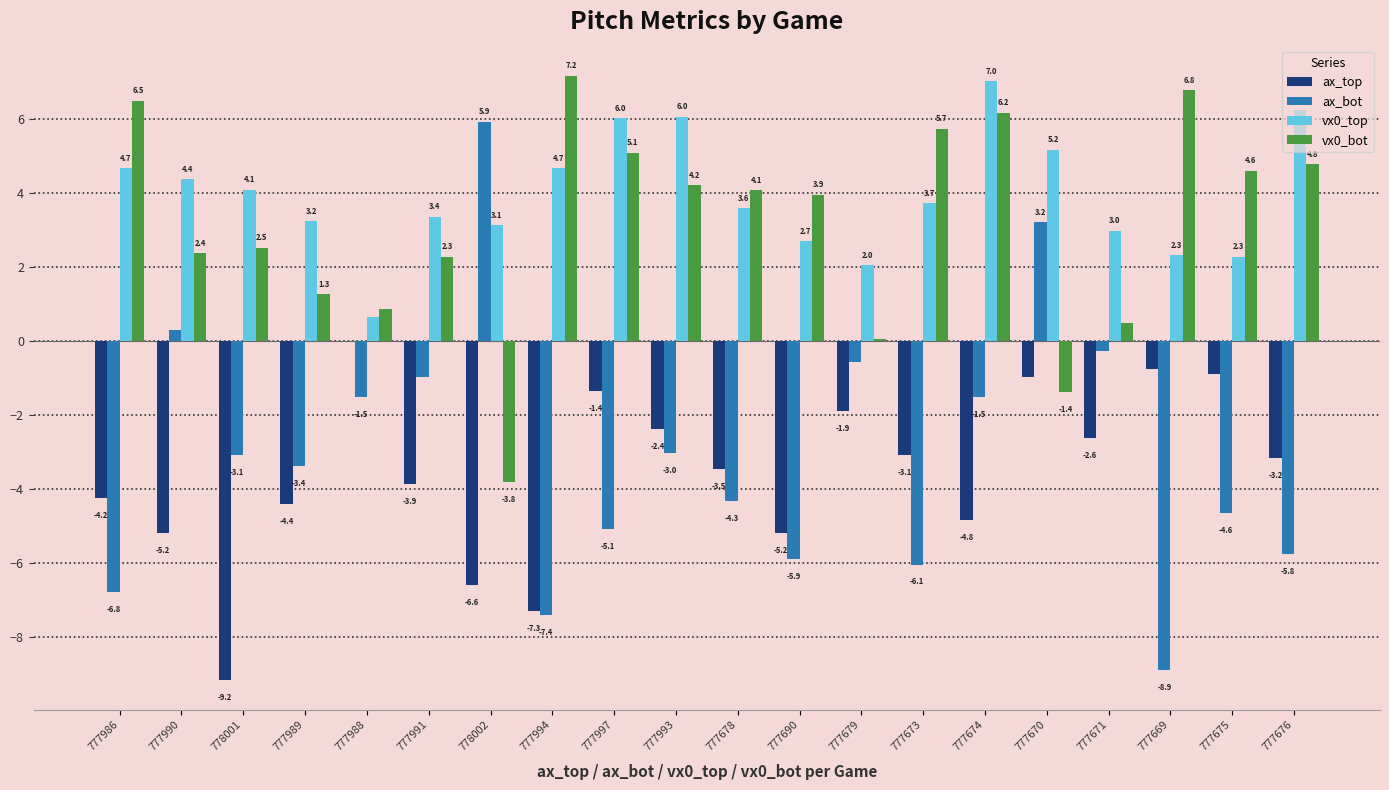

Count the number of data series in this chart.

4